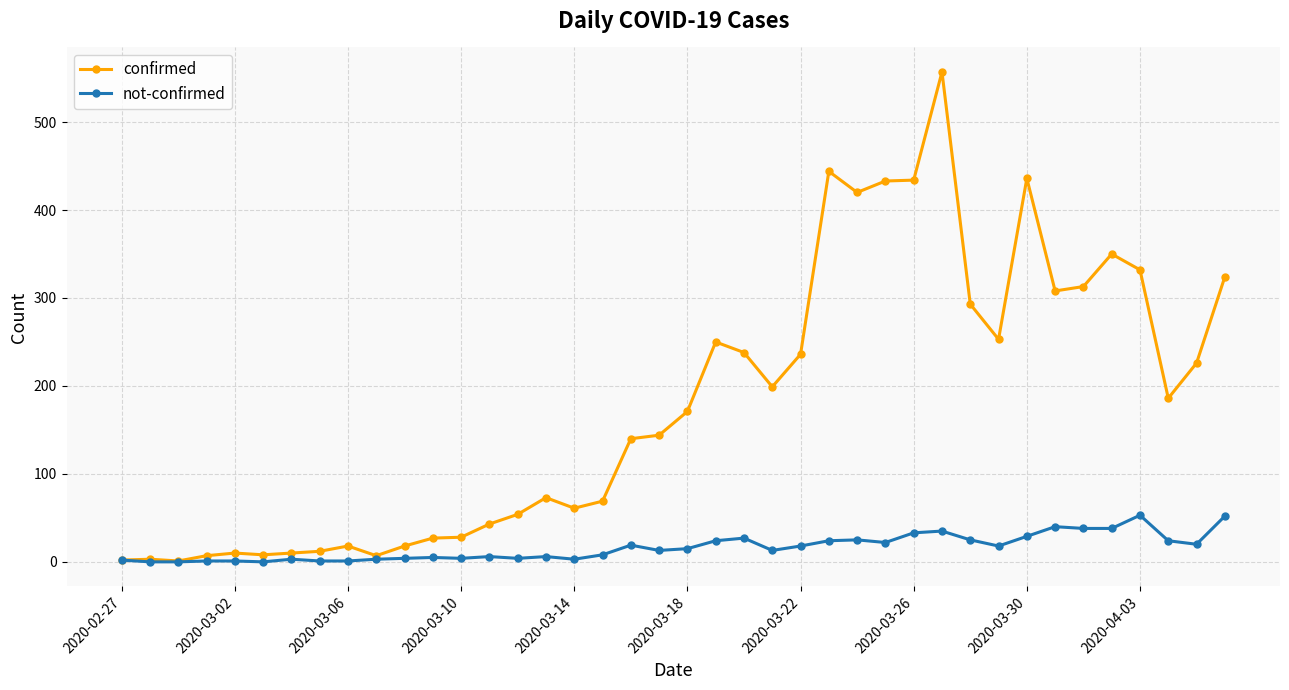

Count the number of categories in the chart.

40